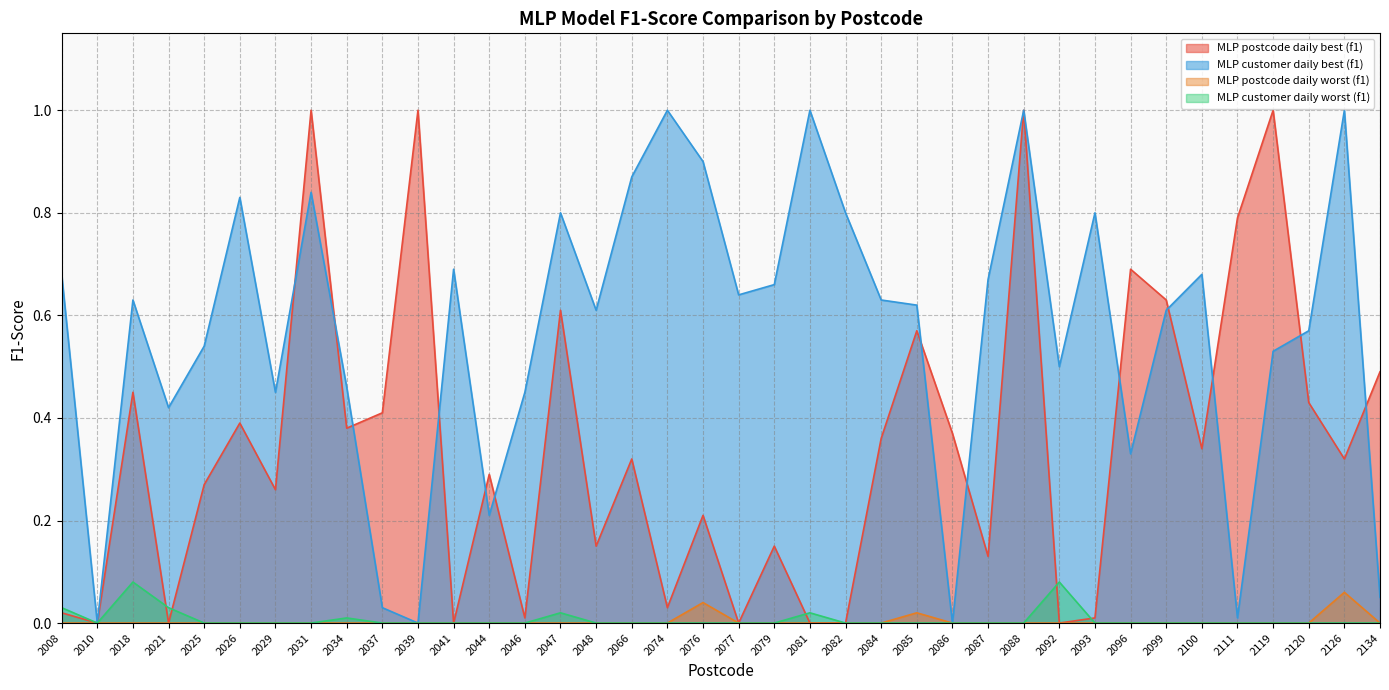

Reading left to right, list all the values displayed in this chart.

MLP postcode daily best (f1): 2008=0.0	2010=0.0	2018=0.5	2021=0.0	2025=0.3	2026=0.4	2029=0.3	2031=1.0	2034=0.4	2037=0.4	2039=1.0	2041=0.0	2044=0.3	2046=0.0	2047=0.6	2048=0.1	2066=0.3	2074=0.0	2076=0.2	2077=0.0	2079=0.1	2081=0.0	2082=0.0	2084=0.4	2085=0.6	2086=0.4	2087=0.1	2088=1.0	2092=0.0	2093=0.0	2096=0.7	2099=0.6	2100=0.3	2111=0.8	2119=1.0	2120=0.4	2126=0.3	2134=0.5
MLP customer daily best (f1): 2008=0.7	2010=0.0	2018=0.6	2021=0.4	2025=0.5	2026=0.8	2029=0.5	2031=0.8	2034=0.5	2037=0.0	2039=0.0	2041=0.7	2044=0.2	2046=0.5	2047=0.8	2048=0.6	2066=0.9	2074=1.0	2076=0.9	2077=0.6	2079=0.7	2081=1.0	2082=0.8	2084=0.6	2085=0.6	2086=0.0	2087=0.7	2088=1.0	2092=0.5	2093=0.8	2096=0.3	2099=0.6	2100=0.7	2111=0.0	2119=0.5	2120=0.6	2126=1.0	2134=0.1
MLP postcode daily worst (f1): 2008=0.0	2010=0.0	2018=0.0	2021=0.0	2025=0.0	2026=0.0	2029=0.0	2031=0.0	2034=0.0	2037=0.0	2039=0.0	2041=0.0	2044=0.0	2046=0.0	2047=0.0	2048=0.0	2066=0.0	2074=0.0	2076=0.0	2077=0.0	2079=0.0	2081=0.0	2082=0.0	2084=0.0	2085=0.0	2086=0.0	2087=0.0	2088=0.0	2092=0.0	2093=0.0	2096=0.0	2099=0.0	2100=0.0	2111=0.0	2119=0.0	2120=0.0	2126=0.1	2134=0.0
MLP customer daily worst (f1): 2008=0.0	2010=0.0	2018=0.1	2021=0.0	2025=0.0	2026=0.0	2029=0.0	2031=0.0	2034=0.0	2037=0.0	2039=0.0	2041=0.0	2044=0.0	2046=0.0	2047=0.0	2048=0.0	2066=0.0	2074=0.0	2076=0.0	2077=0.0	2079=0.0	2081=0.0	2082=0.0	2084=0.0	2085=0.0	2086=0.0	2087=0.0	2088=0.0	2092=0.1	2093=0.0	2096=0.0	2099=0.0	2100=0.0	2111=0.0	2119=0.0	2120=0.0	2126=0.0	2134=0.0